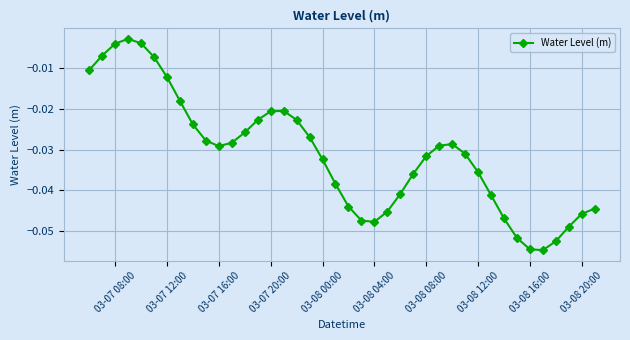

What is the sum of all values?

-1.2